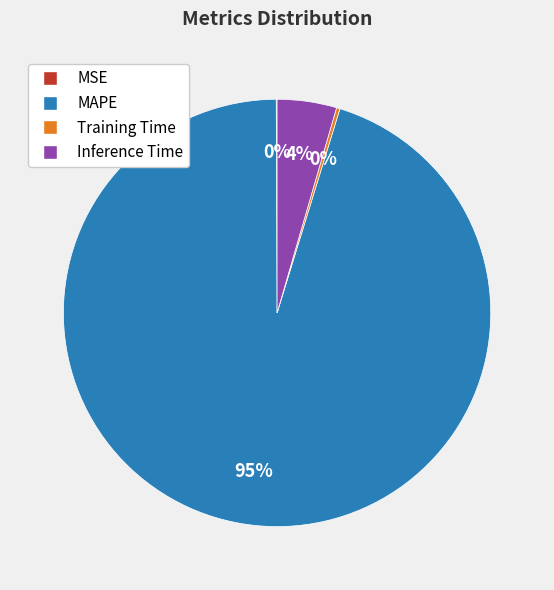

What is the majority slice?

MAPE